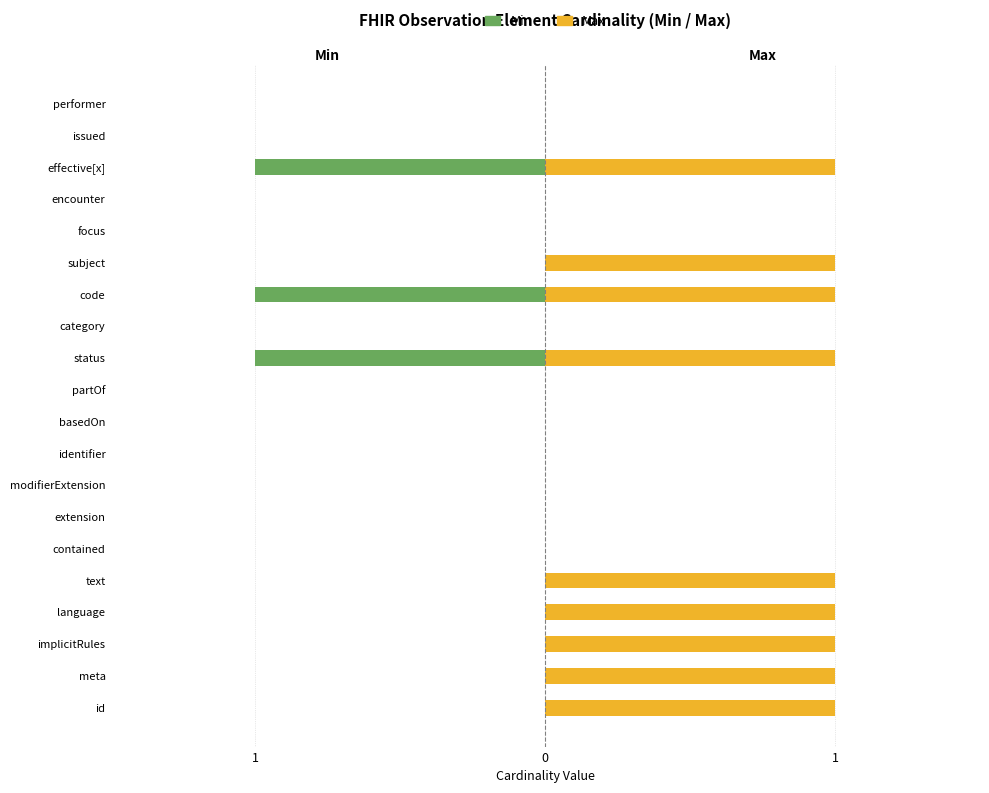

Which series has the largest total across all categories?

Max